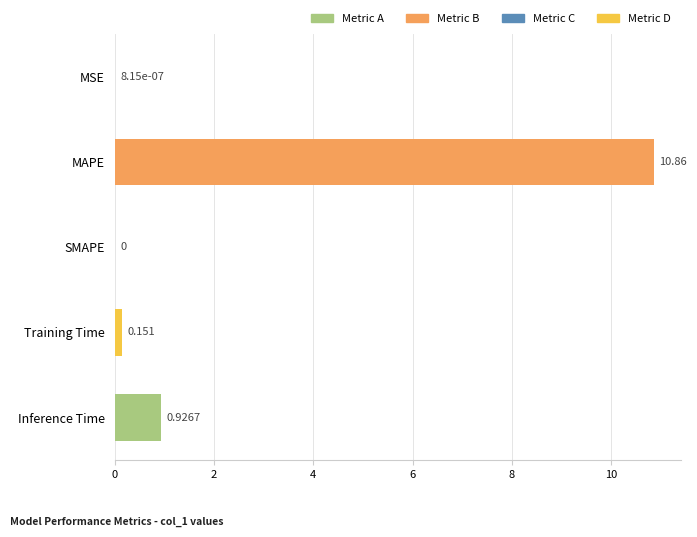

Between SMAPE and MAPE, which is larger?

MAPE